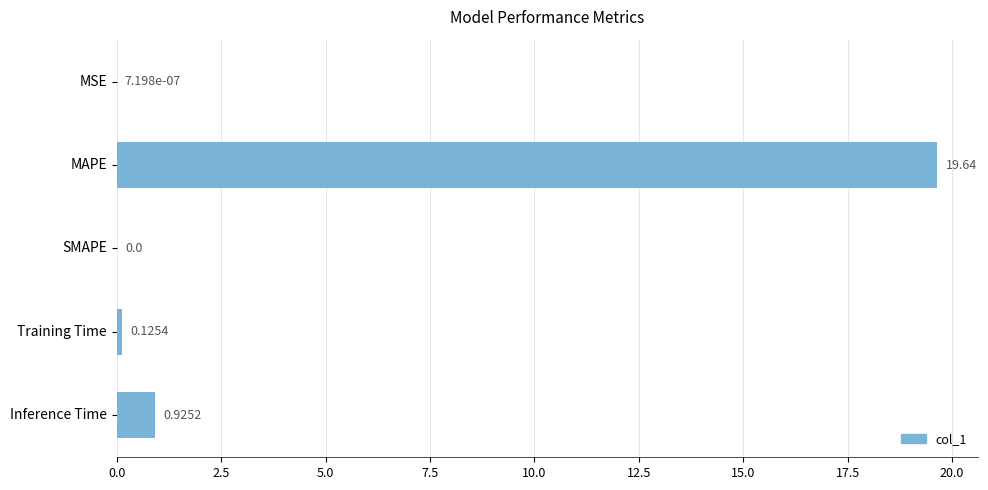

Which label corresponds to the largest value in the chart?

MAPE